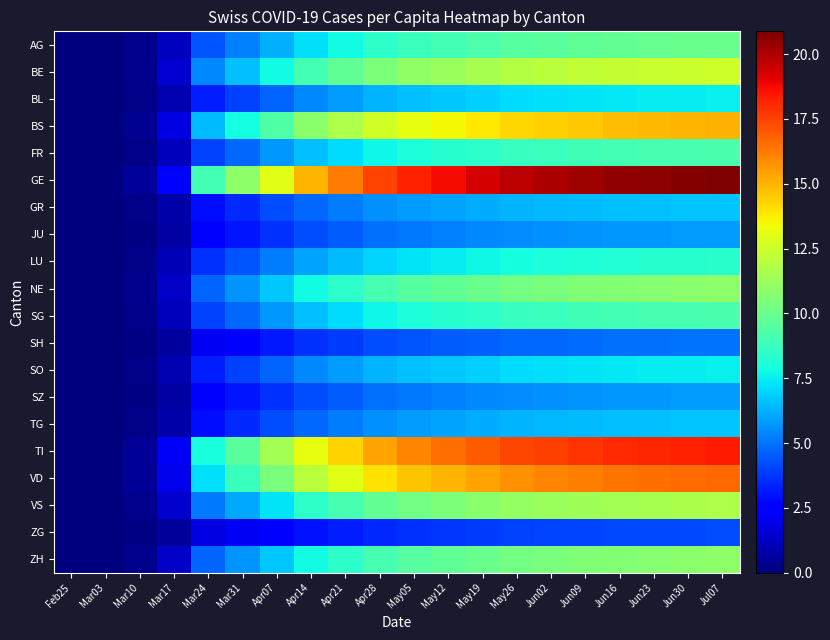

Reading left to right, transcribe all the data shown in this chart.

AG: Feb25=0.0	Mar03=0.0	Mar10=0.3	Mar17=1.2	Mar24=4.3	Mar31=5.2	Apr07=6.2	Apr14=7.2	Apr21=7.8	Apr28=8.4	May05=8.8	May12=9.0	May19=9.2	May26=9.5	Jun02=9.6	Jun09=9.7	Jun16=9.8	Jun23=9.9	Jun30=10.0	Jul07=10.0
BE: Feb25=0.0	Mar03=0.0	Mar10=0.3	Mar17=1.5	Mar24=5.4	Mar31=6.6	Apr07=7.8	Apr14=9.0	Apr21=9.7	Apr28=10.5	May05=11.0	May12=11.2	May19=11.6	May26=11.8	Jun02=12.0	Jun09=12.2	Jun16=12.3	Jun23=12.4	Jun30=12.4	Jul07=12.5
BL: Feb25=0.0	Mar03=0.0	Mar10=0.2	Mar17=0.9	Mar24=3.3	Mar31=3.9	Apr07=4.7	Apr14=5.4	Apr21=5.8	Apr28=6.3	May05=6.6	May12=6.8	May19=6.9	May26=7.1	Jun02=7.2	Jun09=7.3	Jun16=7.4	Jun23=7.4	Jun30=7.5	Jul07=7.5
BS: Feb25=0.0	Mar03=0.0	Mar10=0.4	Mar17=1.8	Mar24=6.5	Mar31=7.9	Apr07=9.4	Apr14=10.8	Apr21=11.7	Apr28=12.6	May05=13.1	May12=13.5	May19=13.9	May26=14.2	Jun02=14.4	Jun09=14.6	Jun16=14.8	Jun23=14.8	Jun30=14.9	Jul07=15.0
FR: Feb25=0.0	Mar03=0.0	Mar10=0.2	Mar17=1.1	Mar24=4.0	Mar31=4.8	Apr07=5.7	Apr14=6.6	Apr21=7.2	Apr28=7.7	May05=8.0	May12=8.2	May19=8.5	May26=8.7	Jun02=8.8	Jun09=8.9	Jun16=9.0	Jun23=9.1	Jun30=9.1	Jul07=9.2
GE: Feb25=0.0	Mar03=0.0	Mar10=0.5	Mar17=2.5	Mar24=9.0	Mar31=10.9	Apr07=13.0	Apr14=15.0	Apr21=16.2	Apr28=17.5	May05=18.2	May12=18.7	May19=19.2	May26=19.7	Jun02=20.0	Jun09=20.2	Jun16=20.5	Jun23=20.6	Jun30=20.8	Jul07=20.9
GR: Feb25=0.0	Mar03=0.0	Mar10=0.2	Mar17=0.8	Mar24=2.9	Mar31=3.5	Apr07=4.2	Apr14=4.8	Apr21=5.2	Apr28=5.6	May05=5.8	May12=6.0	May19=6.2	May26=6.3	Jun02=6.4	Jun09=6.5	Jun16=6.6	Jun23=6.6	Jun30=6.6	Jul07=6.7
JU: Feb25=0.0	Mar03=0.0	Mar10=0.1	Mar17=0.7	Mar24=2.5	Mar31=3.1	Apr07=3.6	Apr14=4.2	Apr21=4.5	Apr28=4.9	May05=5.1	May12=5.2	May19=5.4	May26=5.5	Jun02=5.6	Jun09=5.7	Jun16=5.7	Jun23=5.8	Jun30=5.8	Jul07=5.8
LU: Feb25=0.0	Mar03=0.0	Mar10=0.2	Mar17=1.0	Mar24=3.6	Mar31=4.4	Apr07=5.2	Apr14=6.0	Apr21=6.5	Apr28=7.0	May05=7.3	May12=7.5	May19=7.7	May26=7.9	Jun02=8.0	Jun09=8.1	Jun16=8.2	Jun23=8.2	Jun30=8.3	Jul07=8.3
NE: Feb25=0.0	Mar03=0.0	Mar10=0.3	Mar17=1.3	Mar24=4.7	Mar31=5.7	Apr07=6.8	Apr14=7.8	Apr21=8.4	Apr28=9.1	May05=9.5	May12=9.8	May19=10.0	May26=10.3	Jun02=10.4	Jun09=10.5	Jun16=10.7	Jun23=10.7	Jun30=10.8	Jul07=10.9
SG: Feb25=0.0	Mar03=0.0	Mar10=0.2	Mar17=1.1	Mar24=4.0	Mar31=4.8	Apr07=5.7	Apr14=6.6	Apr21=7.2	Apr28=7.7	May05=8.0	May12=8.2	May19=8.5	May26=8.7	Jun02=8.8	Jun09=8.9	Jun16=9.0	Jun23=9.1	Jun30=9.1	Jul07=9.2
SH: Feb25=0.0	Mar03=0.0	Mar10=0.1	Mar17=0.6	Mar24=2.2	Mar31=2.6	Apr07=3.1	Apr14=3.6	Apr21=3.9	Apr28=4.2	May05=4.4	May12=4.5	May19=4.6	May26=4.7	Jun02=4.8	Jun09=4.9	Jun16=4.9	Jun23=4.9	Jun30=5.0	Jul07=5.0
SO: Feb25=0.0	Mar03=0.0	Mar10=0.2	Mar17=0.9	Mar24=3.3	Mar31=3.9	Apr07=4.7	Apr14=5.4	Apr21=5.8	Apr28=6.3	May05=6.6	May12=6.8	May19=6.9	May26=7.1	Jun02=7.2	Jun09=7.3	Jun16=7.4	Jun23=7.4	Jun30=7.5	Jul07=7.5
SZ: Feb25=0.0	Mar03=0.0	Mar10=0.1	Mar17=0.7	Mar24=2.5	Mar31=3.1	Apr07=3.6	Apr14=4.2	Apr21=4.5	Apr28=4.9	May05=5.1	May12=5.2	May19=5.4	May26=5.5	Jun02=5.6	Jun09=5.7	Jun16=5.7	Jun23=5.8	Jun30=5.8	Jul07=5.8
TG: Feb25=0.0	Mar03=0.0	Mar10=0.2	Mar17=0.8	Mar24=2.9	Mar31=3.5	Apr07=4.2	Apr14=4.8	Apr21=5.2	Apr28=5.6	May05=5.8	May12=6.0	May19=6.2	May26=6.3	Jun02=6.4	Jun09=6.5	Jun16=6.6	Jun23=6.6	Jun30=6.6	Jul07=6.7
TI: Feb25=0.0	Mar03=0.0	Mar10=0.5	Mar17=2.2	Mar24=8.0	Mar31=9.6	Apr07=11.4	Apr14=13.2	Apr21=14.3	Apr28=15.4	May05=16.1	May12=16.5	May19=16.9	May26=17.4	Jun02=17.6	Jun09=17.8	Jun16=18.0	Jun23=18.2	Jun30=18.3	Jul07=18.4
VD: Feb25=0.0	Mar03=0.0	Mar10=0.4	Mar17=2.0	Mar24=7.2	Mar31=8.7	Apr07=10.4	Apr14=12.0	Apr21=13.0	Apr28=14.0	May05=14.6	May12=15.0	May19=15.4	May26=15.8	Jun02=16.0	Jun09=16.2	Jun16=16.4	Jun23=16.5	Jun30=16.6	Jul07=16.7
VS: Feb25=0.0	Mar03=0.0	Mar10=0.3	Mar17=1.4	Mar24=5.1	Mar31=6.1	Apr07=7.3	Apr14=8.4	Apr21=9.1	Apr28=9.8	May05=10.2	May12=10.5	May19=10.8	May26=11.1	Jun02=11.2	Jun09=11.3	Jun16=11.5	Jun23=11.5	Jun30=11.6	Jul07=11.7
ZG: Feb25=0.0	Mar03=0.0	Mar10=0.1	Mar17=0.5	Mar24=1.8	Mar31=2.2	Apr07=2.6	Apr14=3.0	Apr21=3.2	Apr28=3.5	May05=3.6	May12=3.7	May19=3.9	May26=3.9	Jun02=4.0	Jun09=4.0	Jun16=4.1	Jun23=4.1	Jun30=4.1	Jul07=4.2
ZH: Feb25=0.0	Mar03=0.0	Mar10=0.3	Mar17=1.3	Mar24=4.7	Mar31=5.7	Apr07=6.8	Apr14=7.8	Apr21=8.4	Apr28=9.1	May05=9.5	May12=9.8	May19=10.0	May26=10.3	Jun02=10.4	Jun09=10.5	Jun16=10.7	Jun23=10.7	Jun30=10.8	Jul07=10.9